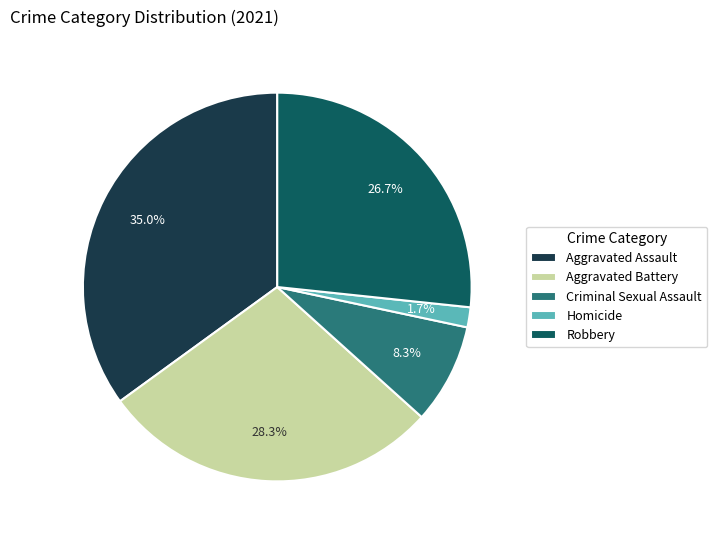

How many segments does this pie chart have?

5